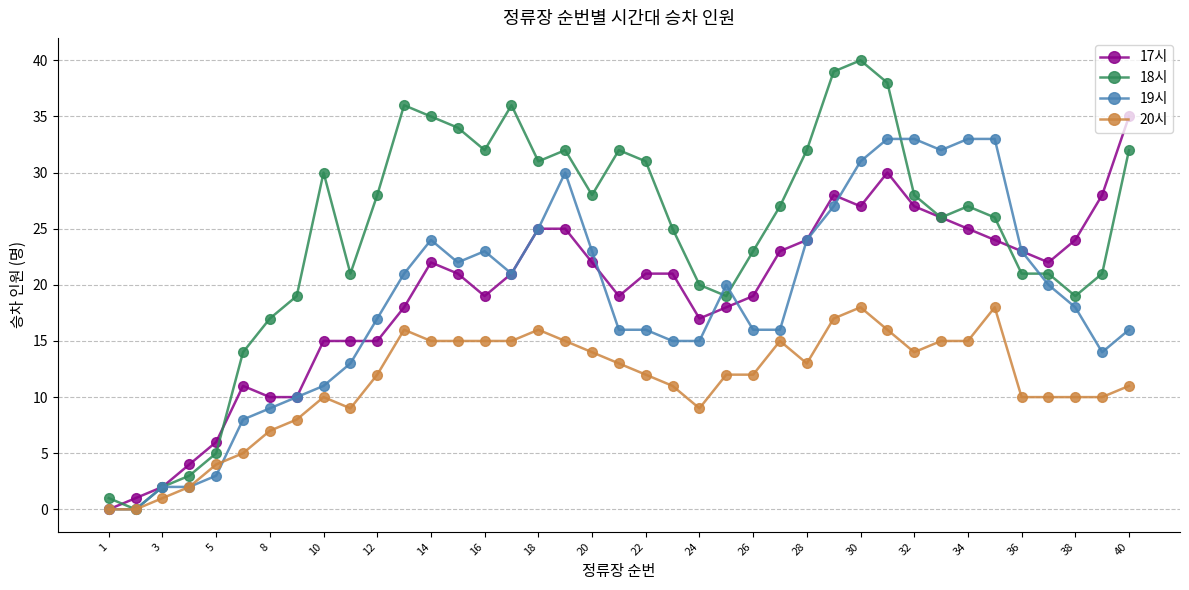

Rank the series by their maximum value, from lowest to highest.

20시, 19시, 17시, 18시